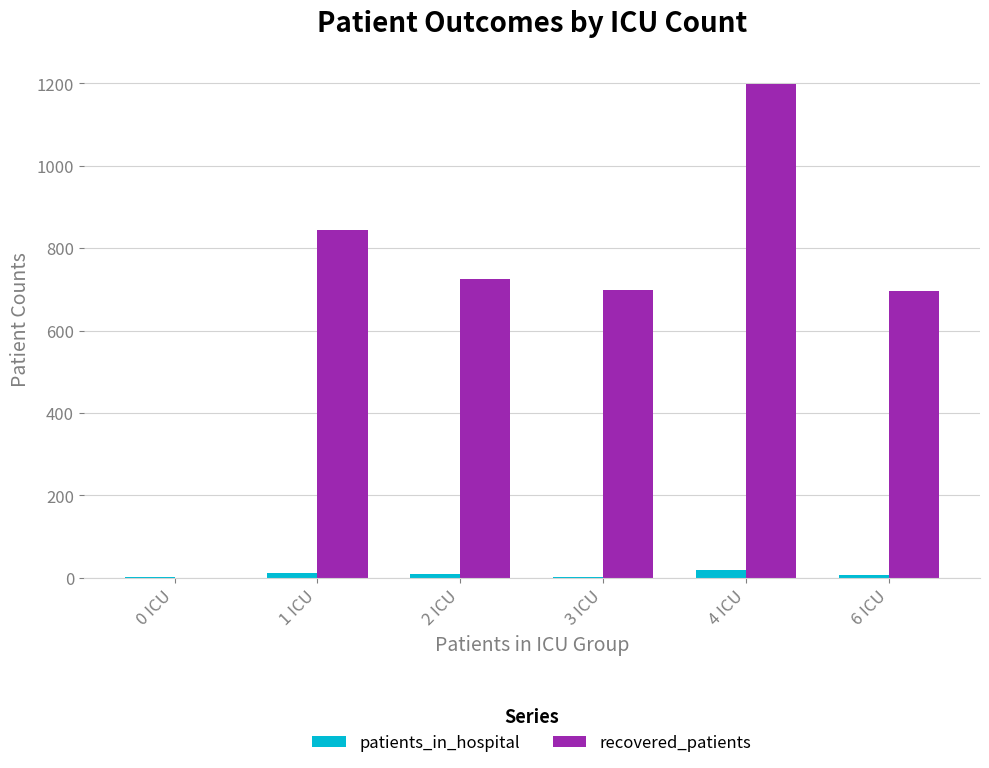

Which series changed the most between 4 ICU and 6 ICU?

recovered_patients